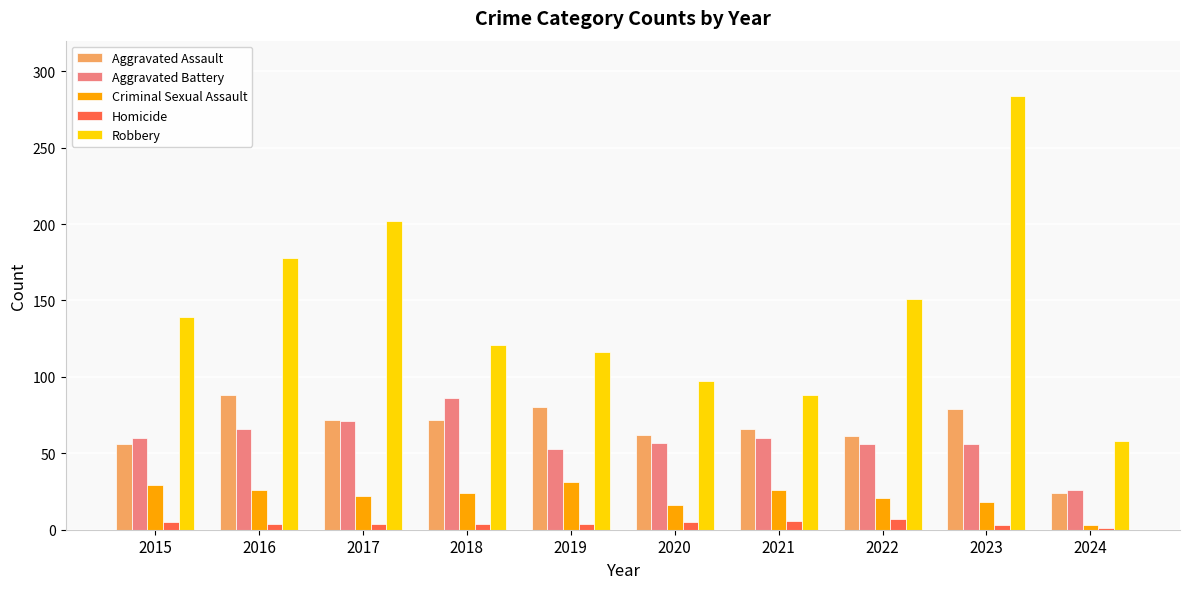

Is it true that Criminal Sexual Assault equals 24 at 2018?

True